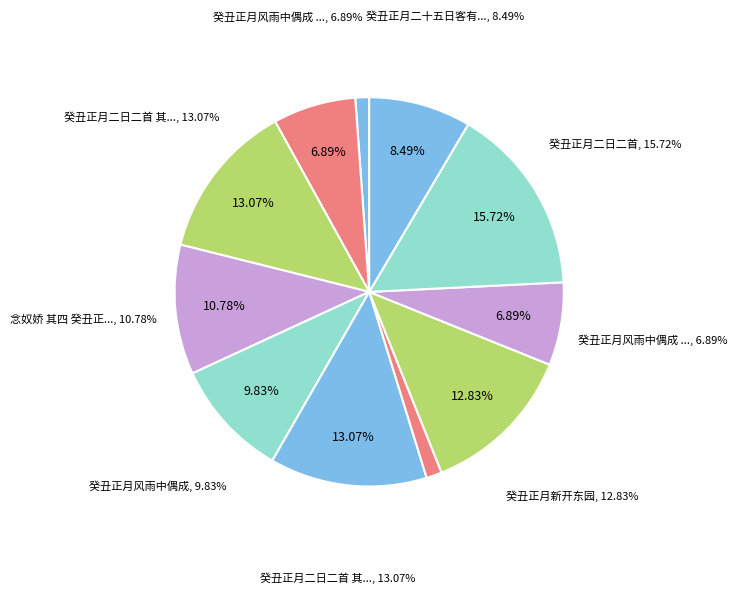

Does 癸丑正月二日二首 represent more than half of the total?

No